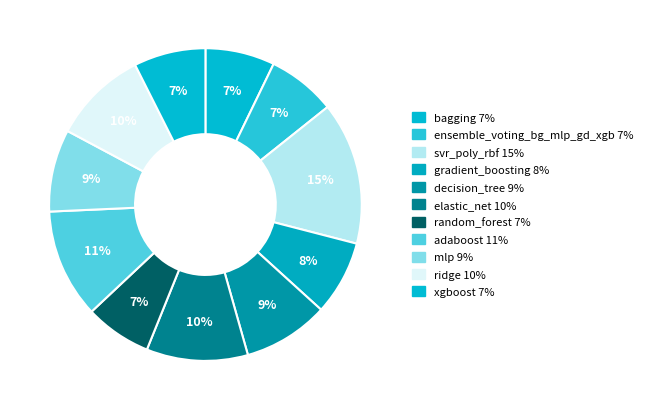

True or false: decision_tree accounts for 20% of the total.

False